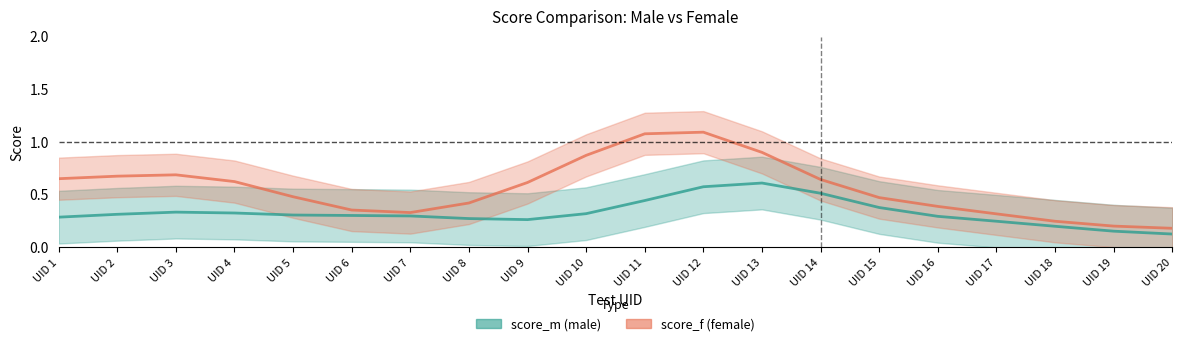

Rank the series by their maximum value, from lowest to highest.

score_m, score_f